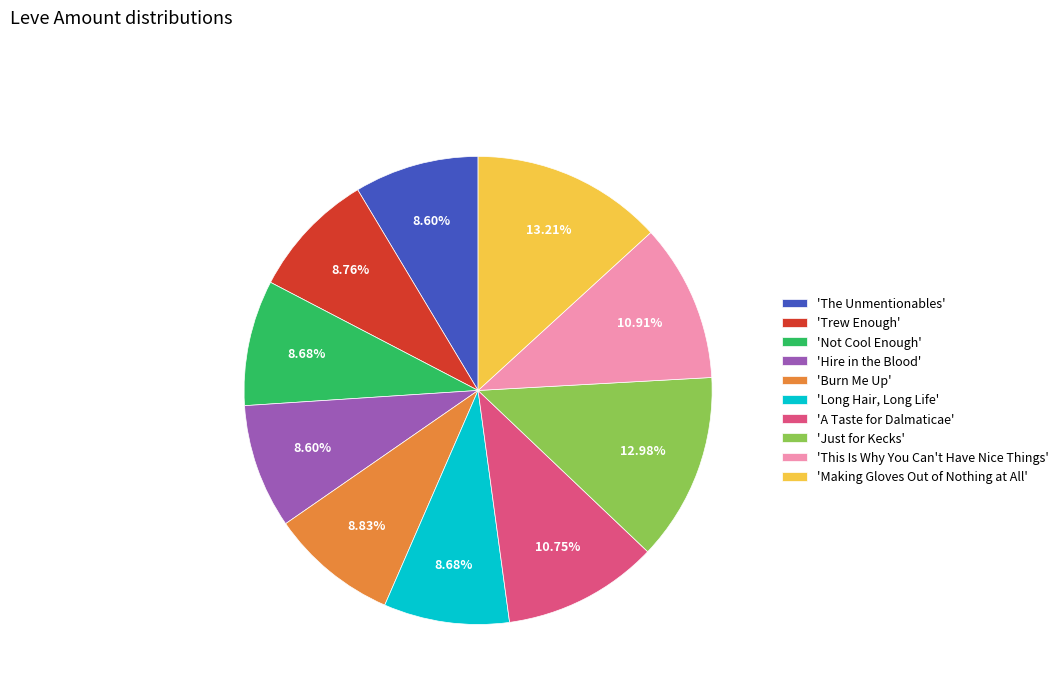

To the nearest percent, what is the difference between the largest and smallest slice percentages?

5%